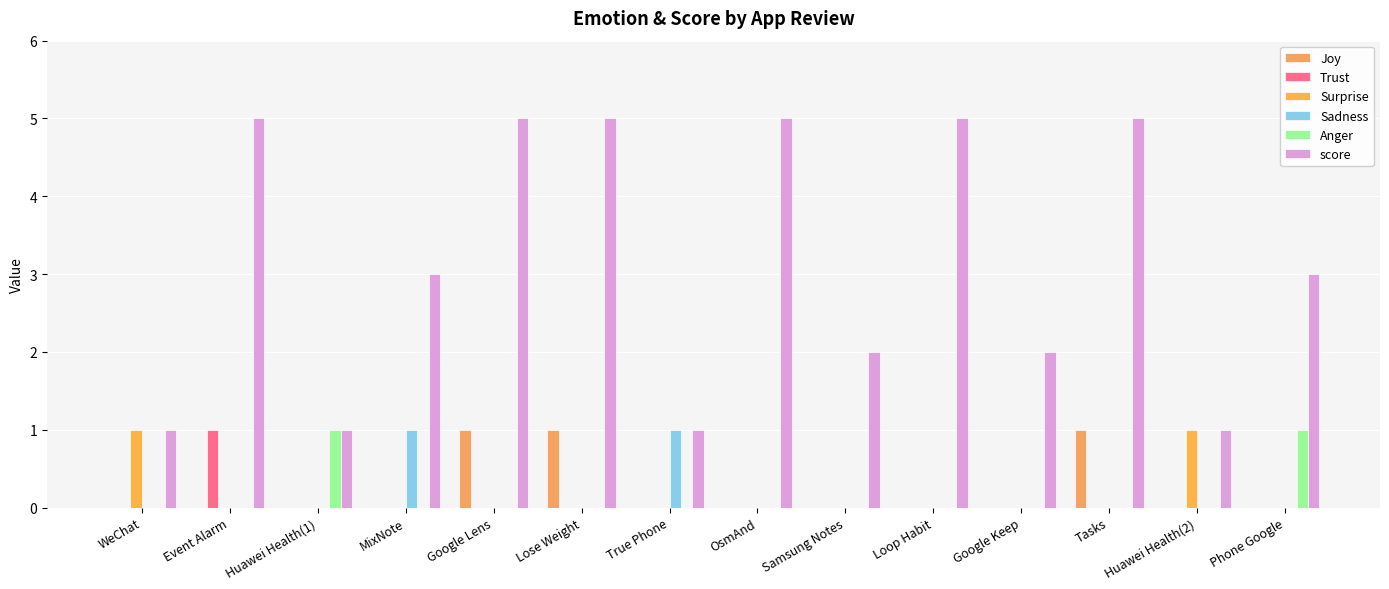

List the series in order of their peak value, lowest first.

Joy, Trust, Surprise, Sadness, Anger, score